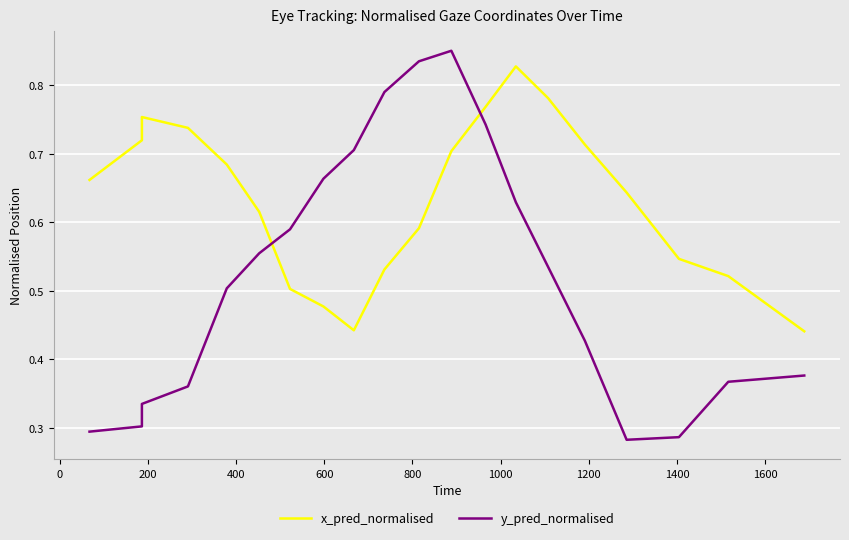

What is the greatest value displayed?

0.9